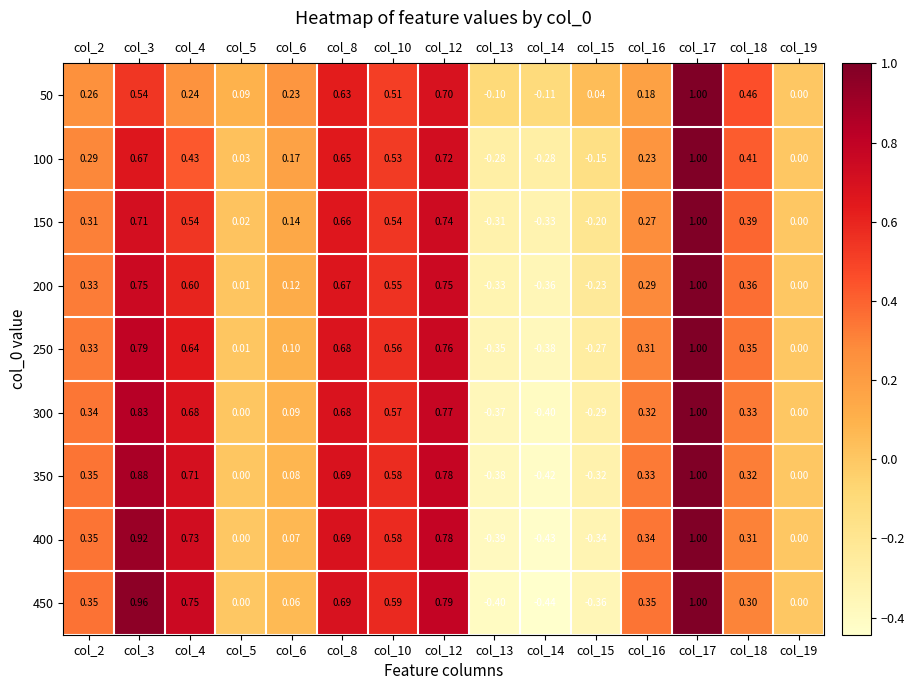

Rank the series by their maximum value, from lowest to highest.

50, 100, 150, 200, 250, 300, 350, 400, 450